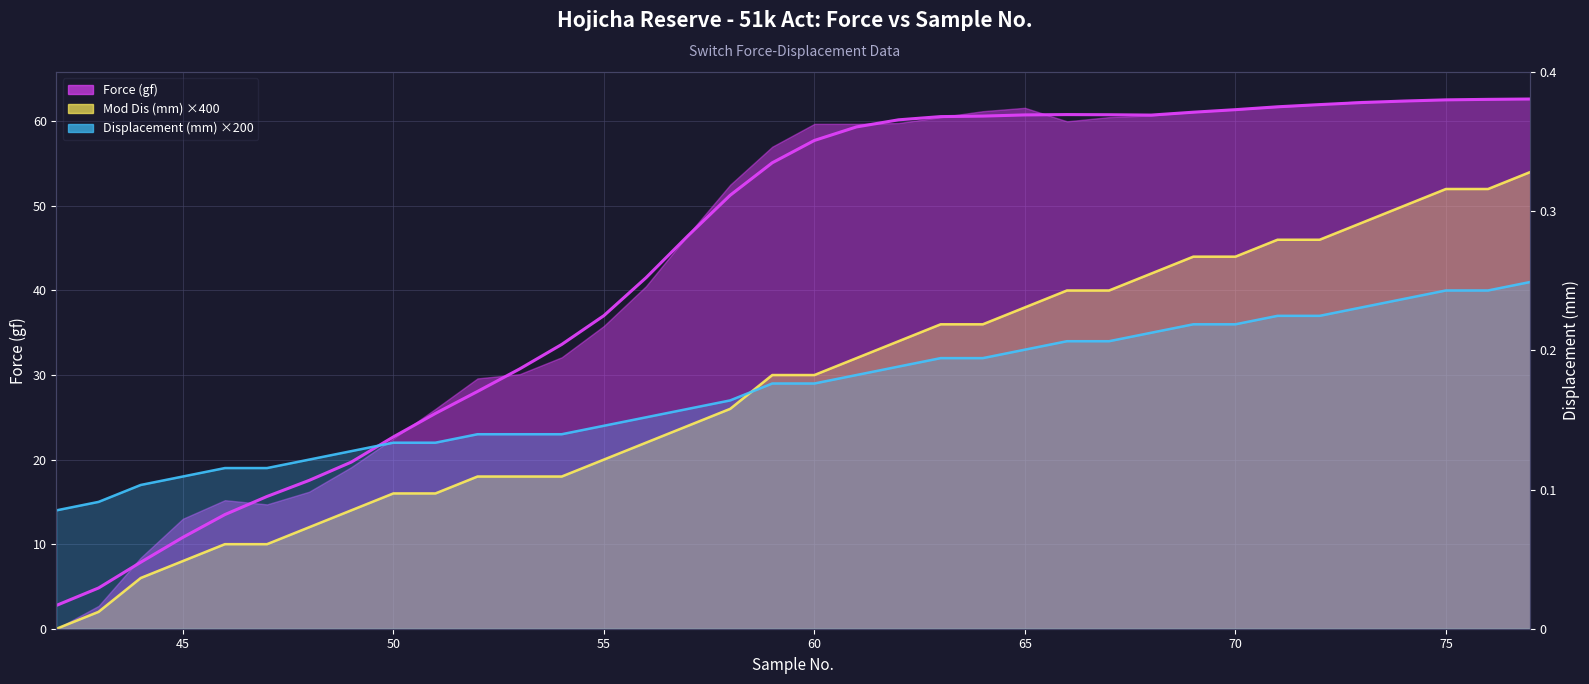

At which category is the sum across all series the highest?

77